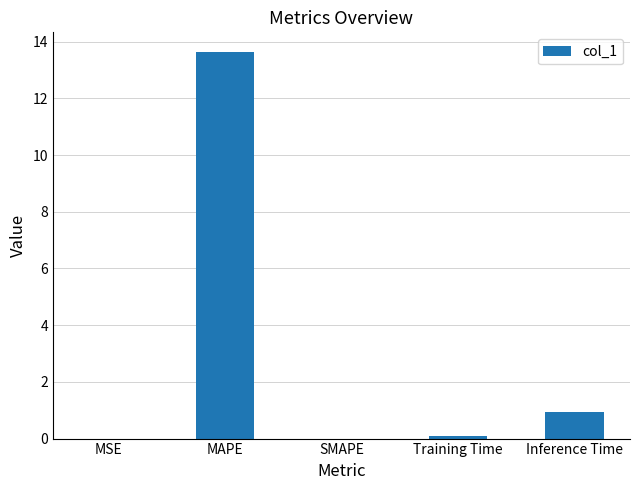

Which has a higher value, MSE or MAPE?

MAPE